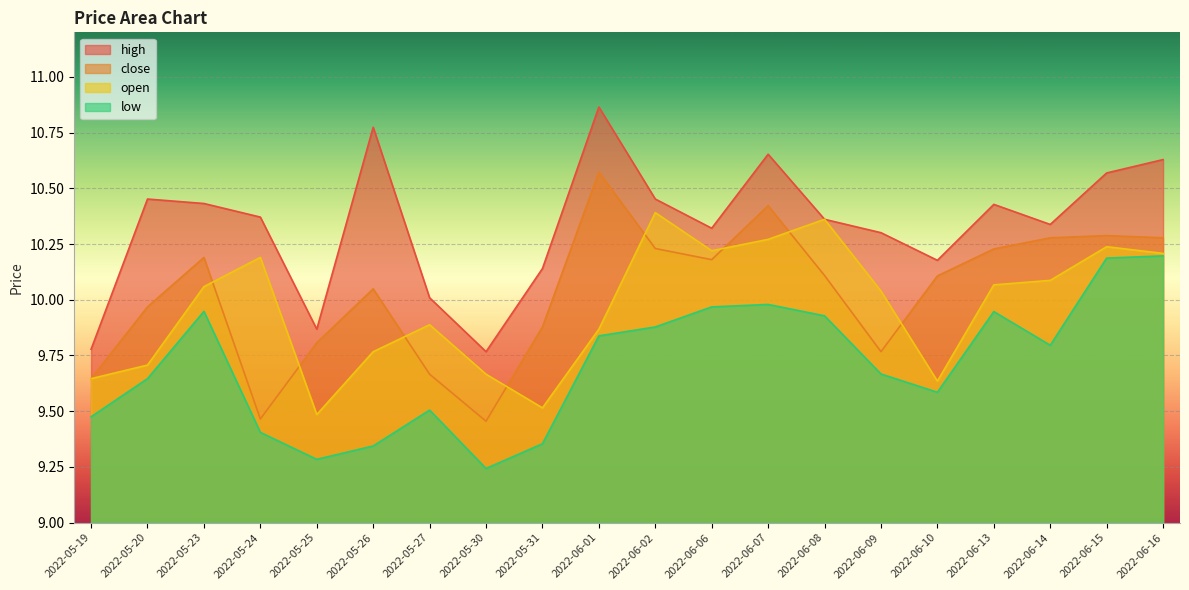

How many data points in high are less than 10?

3